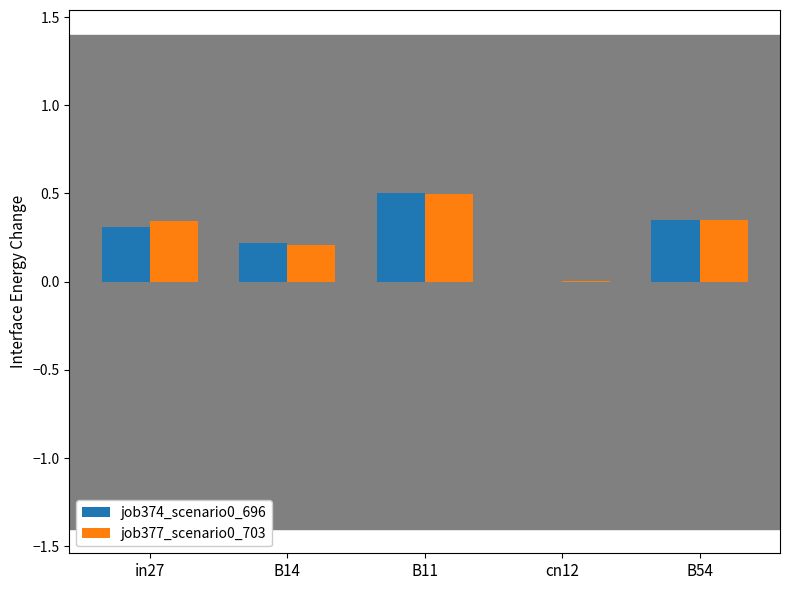

How many series are shown in this chart?

2